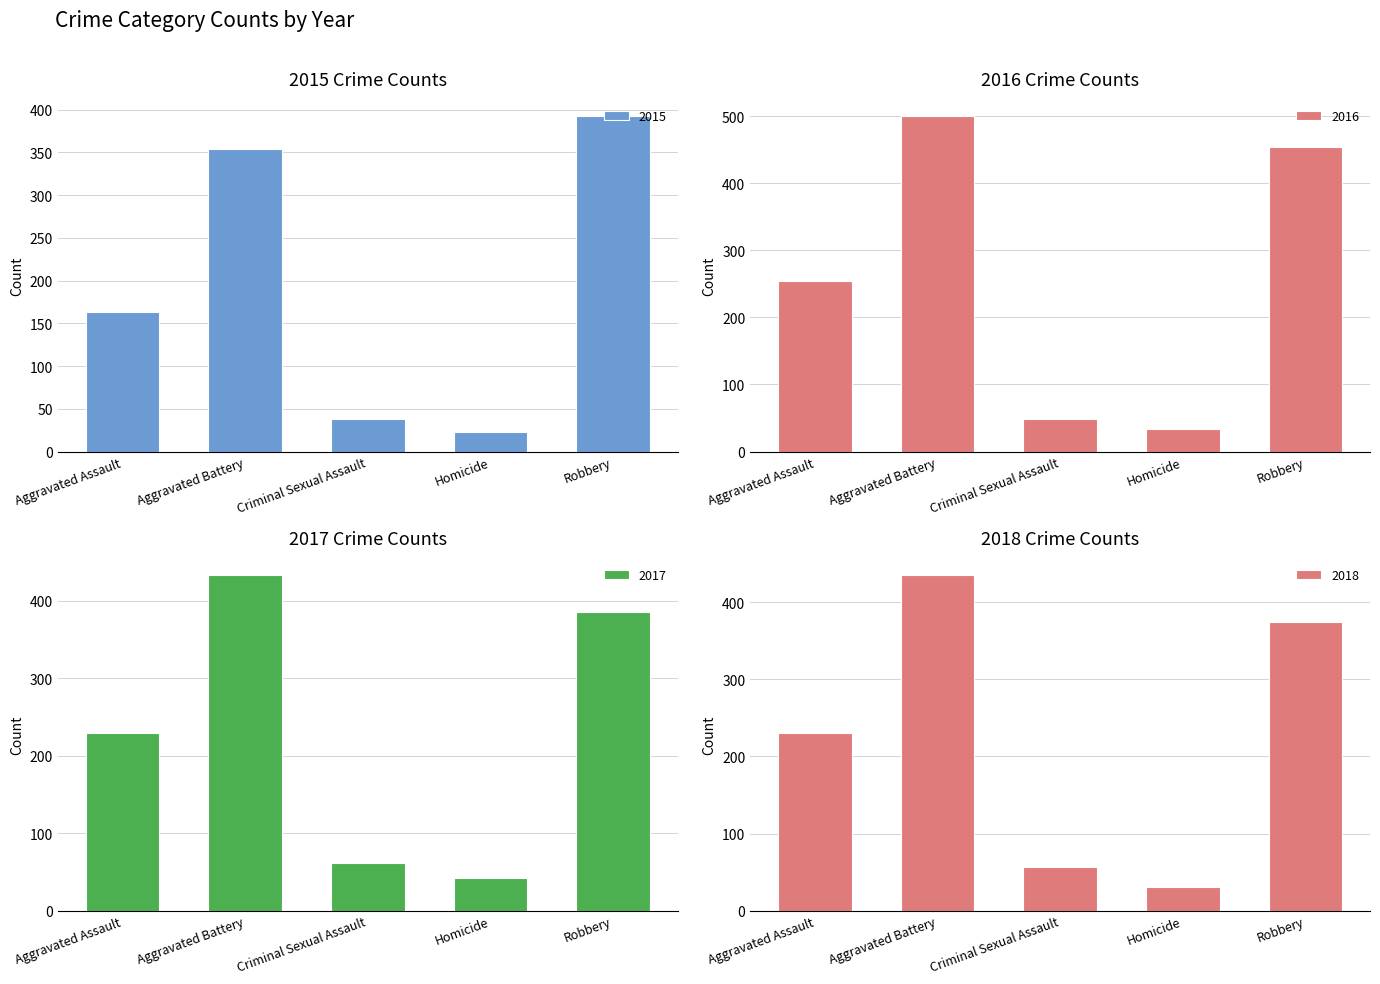

What is the difference between the 2018 values at Robbery and Homicide?

344